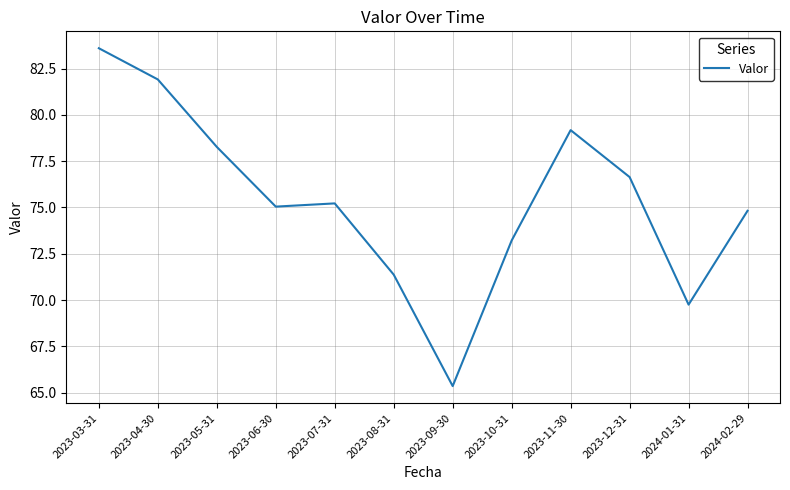

True or false: the data shows 69.7 at 2024-01-31.

True